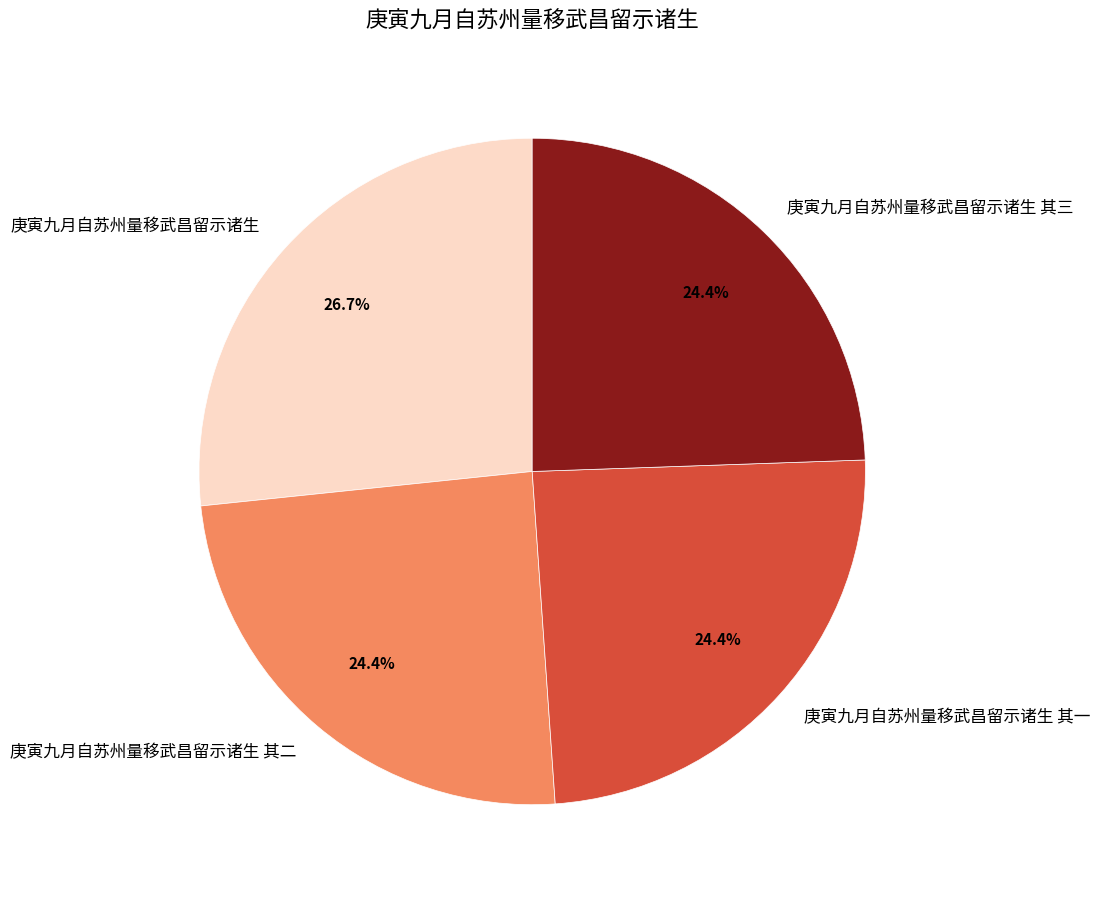

How much of the chart is everything except 庚寅九月自苏州量移武昌留示诸生?

73.3%